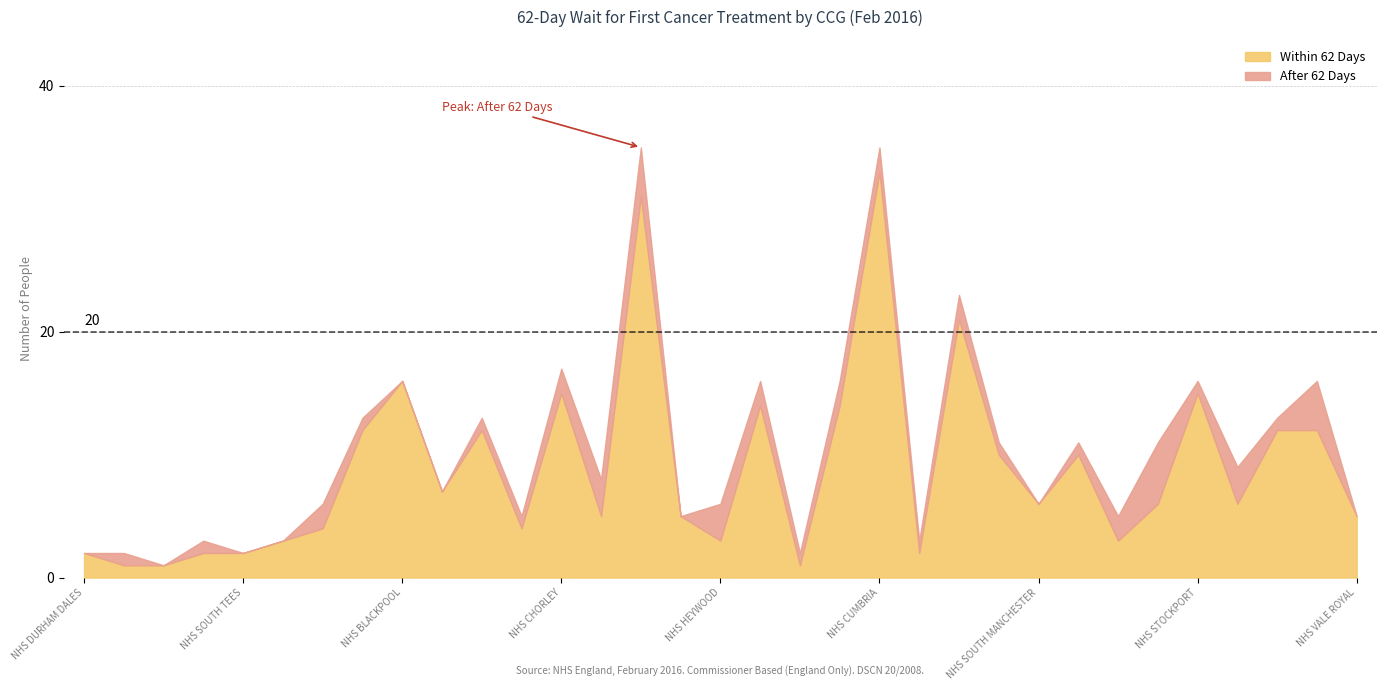

Reading right to left, extract all data points from this chart.

Within 62 Days: NHS VALE ROYAL=5	NHS TRAFFORD=12	NHS TAMESIDE=12	NHS ST HELENS=6	NHS STOCKPORT=15	NHS SOUTHPORT=6	NHS SOUTH SEFTON=3	NHS SOUTH CHESHIRE=10	NHS SOUTH MANCHESTER=6	NHS NORTH MANCHESTER=10	NHS LANCASHIRE NORTH=21	NHS KNOWSLEY=2	NHS CUMBRIA=33	NHS SALFORD=14	NHS HALTON=1	NHS GREATER PRESTON=14	NHS HEYWOOD=3	NHS EASTERN CHESHIRE=5	NHS EAST LANCASHIRE=31	NHS OLDHAM=5	NHS CHORLEY=15	NHS CENTRAL MANCHESTER=4	NHS BURY=12	NHS BOLTON=7	NHS BLACKPOOL=16	NHS BLACKBURN=12	NHS SUNDERLAND=4	NHS SOUTH TYNESIDE=3	NHS SOUTH TEES=2	NHS NORTHUMBERLAND=2	NHS HARTLEPOOL=1	NHS NORTH DURHAM=1	NHS DURHAM DALES=2
After 62 Days: NHS VALE ROYAL=0	NHS TRAFFORD=4	NHS TAMESIDE=1	NHS ST HELENS=3	NHS STOCKPORT=1	NHS SOUTHPORT=5	NHS SOUTH SEFTON=2	NHS SOUTH CHESHIRE=1	NHS SOUTH MANCHESTER=0	NHS NORTH MANCHESTER=1	NHS LANCASHIRE NORTH=2	NHS KNOWSLEY=1	NHS CUMBRIA=2	NHS SALFORD=2	NHS HALTON=1	NHS GREATER PRESTON=2	NHS HEYWOOD=3	NHS EASTERN CHESHIRE=0	NHS EAST LANCASHIRE=4	NHS OLDHAM=3	NHS CHORLEY=2	NHS CENTRAL MANCHESTER=1	NHS BURY=1	NHS BOLTON=0	NHS BLACKPOOL=0	NHS BLACKBURN=1	NHS SUNDERLAND=2	NHS SOUTH TYNESIDE=0	NHS SOUTH TEES=0	NHS NORTHUMBERLAND=1	NHS HARTLEPOOL=0	NHS NORTH DURHAM=1	NHS DURHAM DALES=0